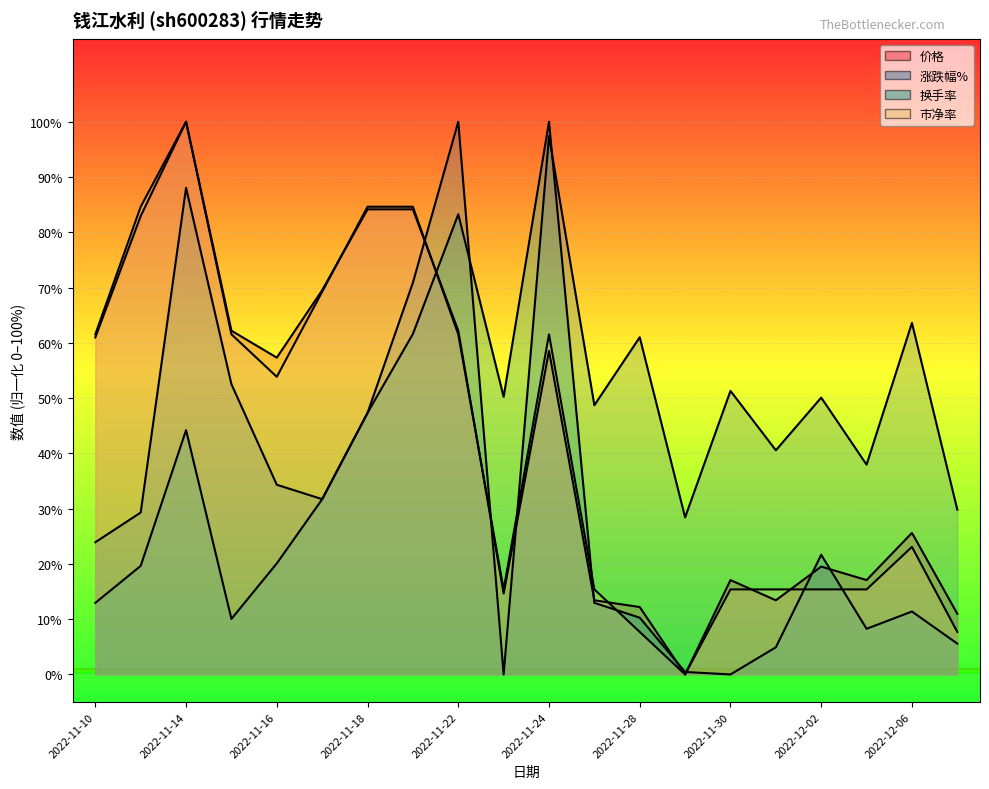

How many interior local valleys does the 涨跌幅% series have?

6